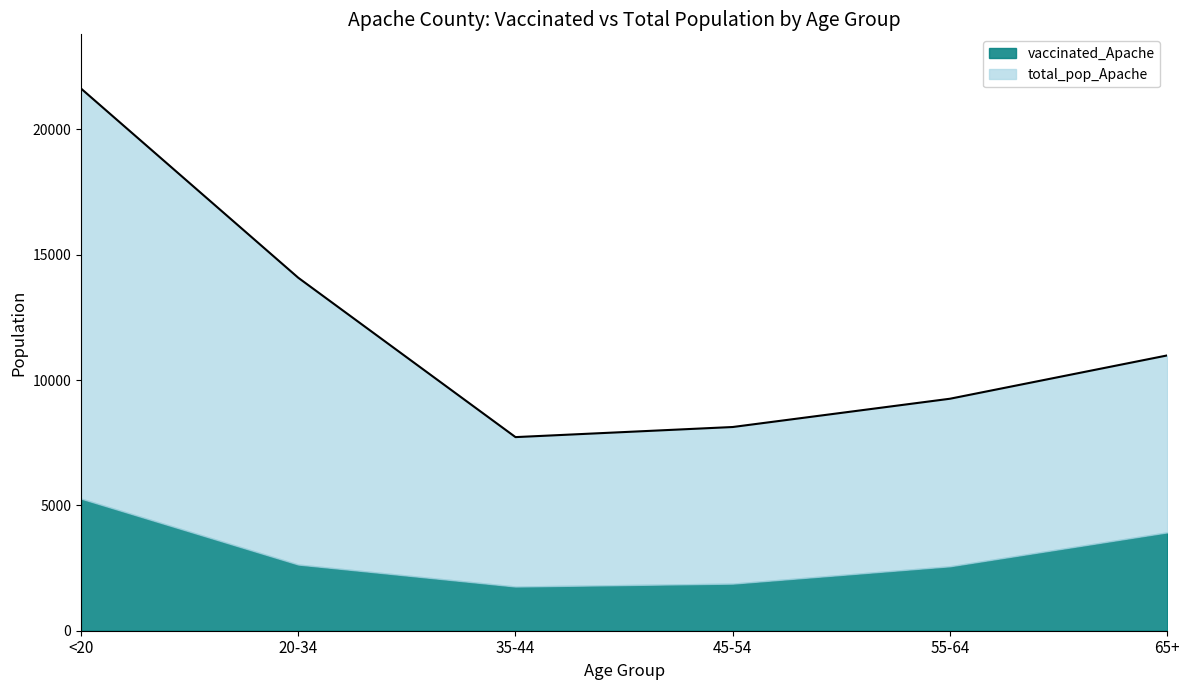

The value at <20 is 30172. True or false?

False